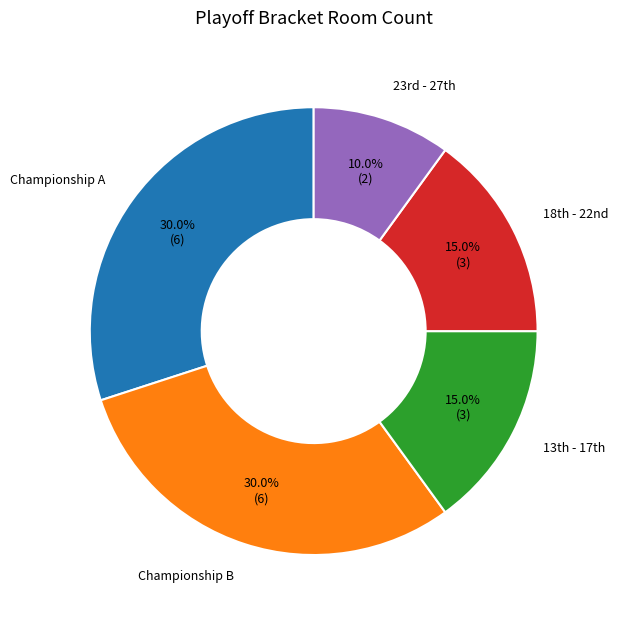

How many segments does this pie chart have?

5